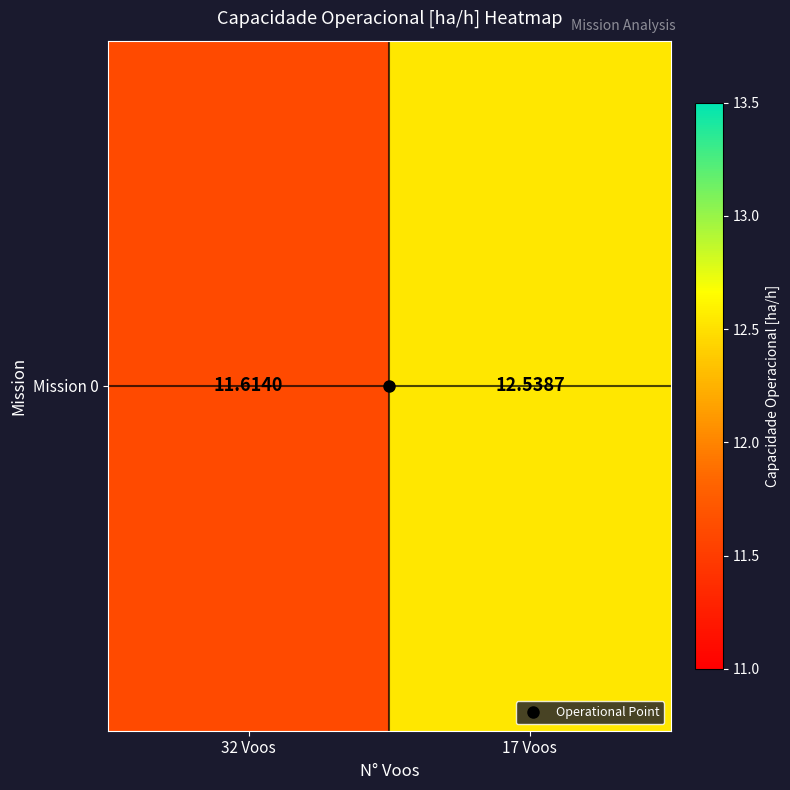

What is the average value?

12.1